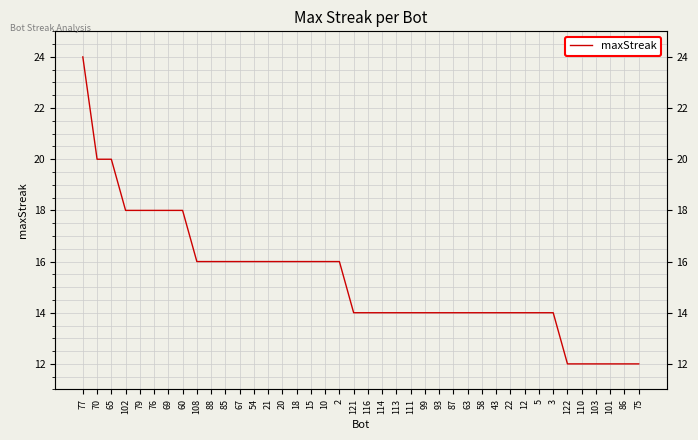

What is the label of the 13th point from the right?

63